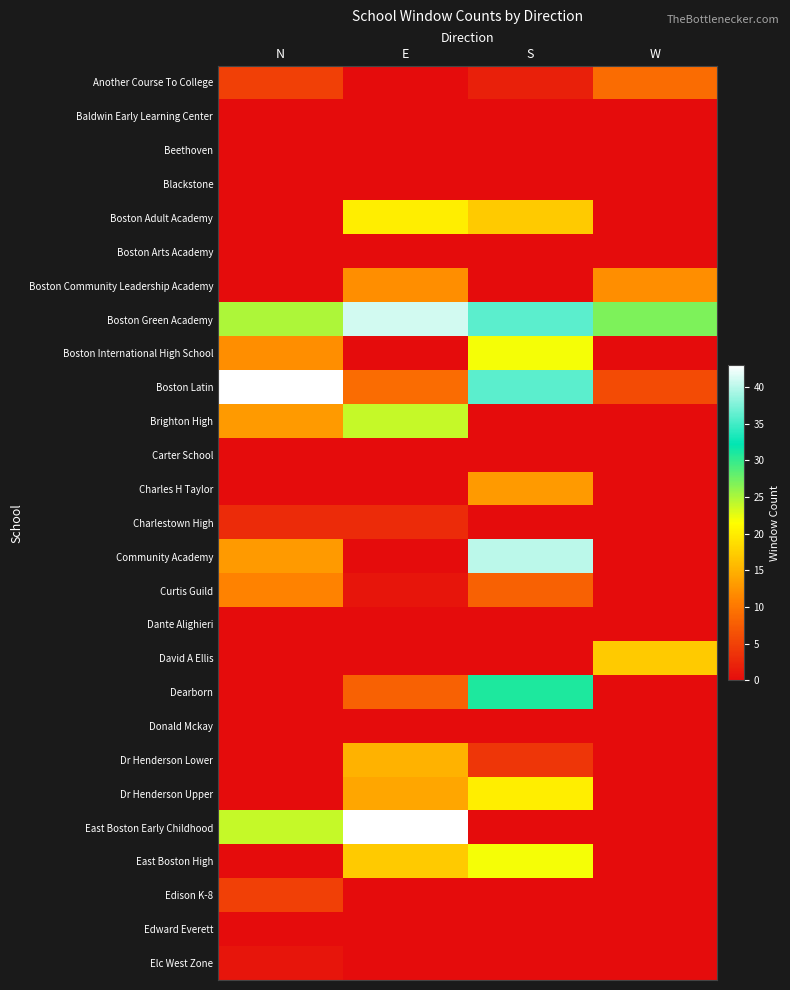

At how many categories does at least one series exceed 33?

3